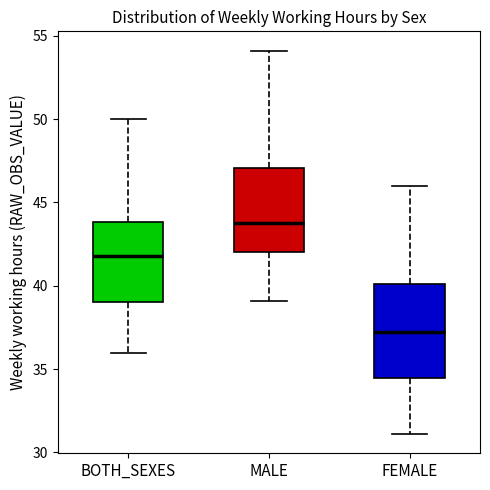

Which box is the tallest, from its lower edge to its upper edge?

FEMALE